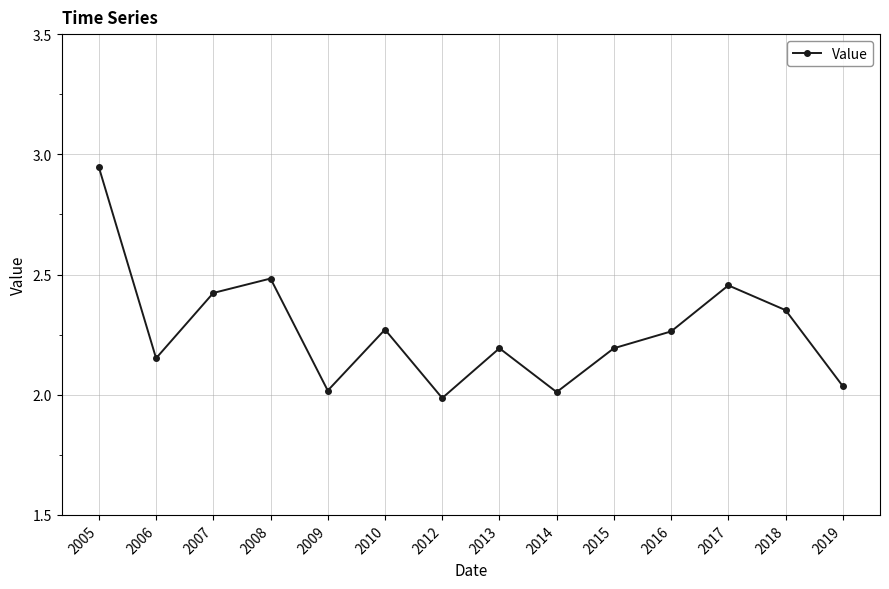

Approximately how many times larger is the value at 2006 compared to 2005?

0.7